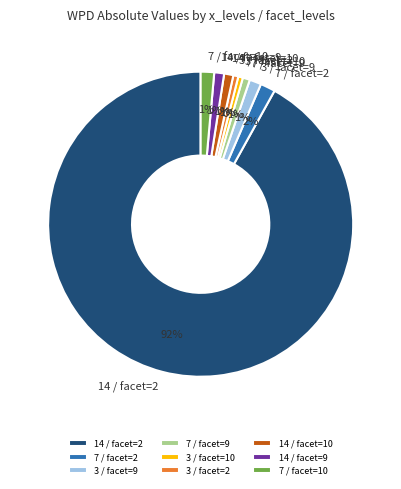

Which category has the biggest portion of the pie?

14 / facet=2